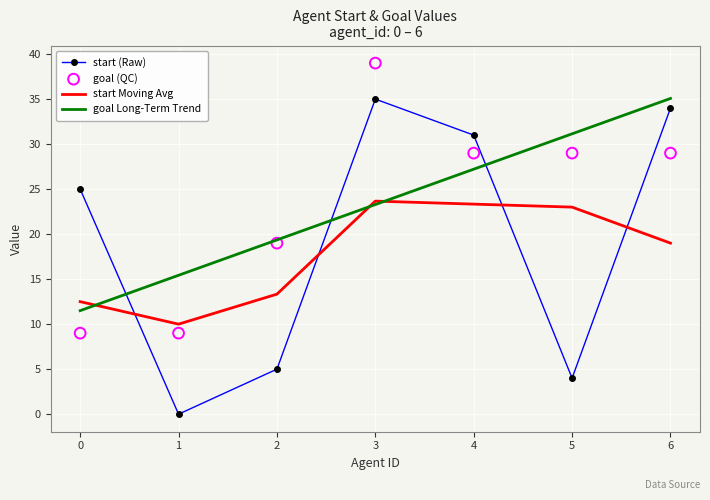

At which category is the sum across all series the highest?

3